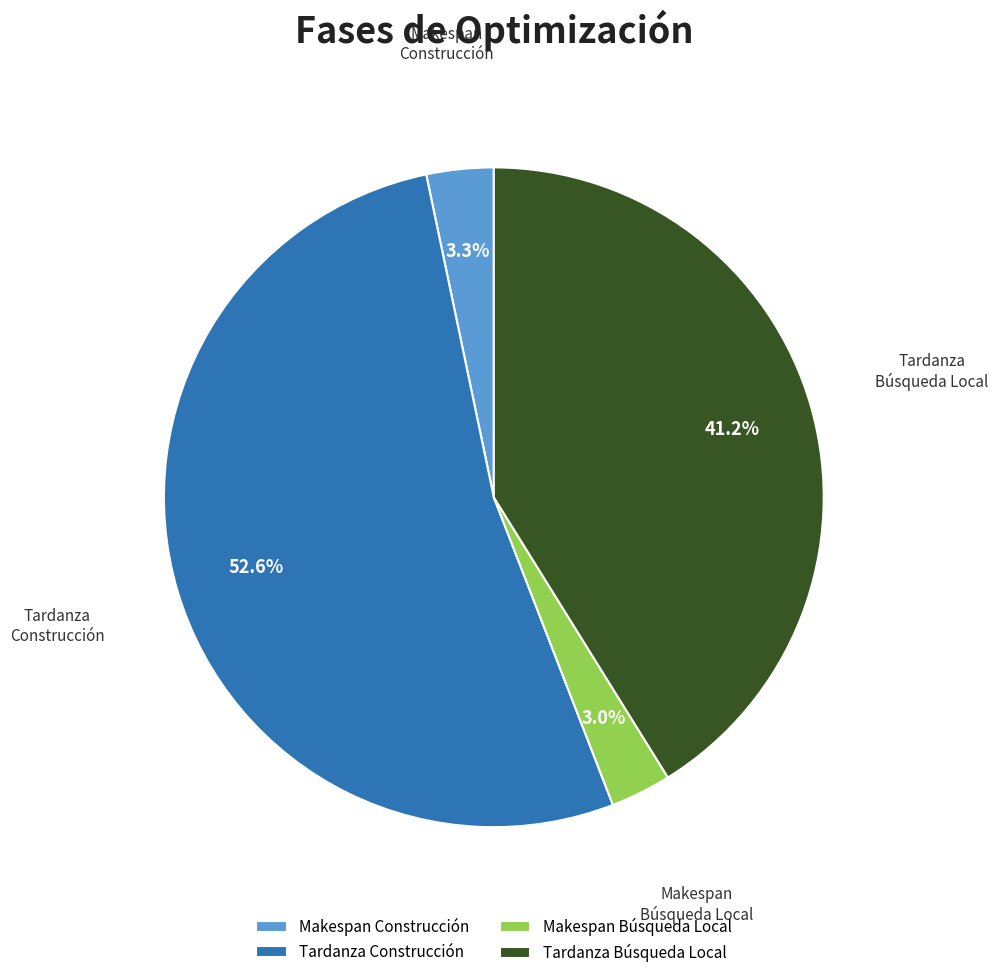

Does any single category account for the majority?

Yes